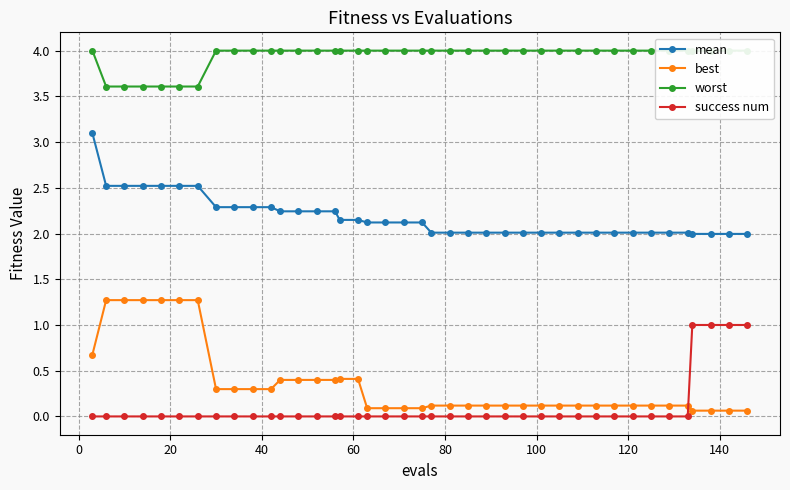

True or false: success num and mean intersect in this chart.

False